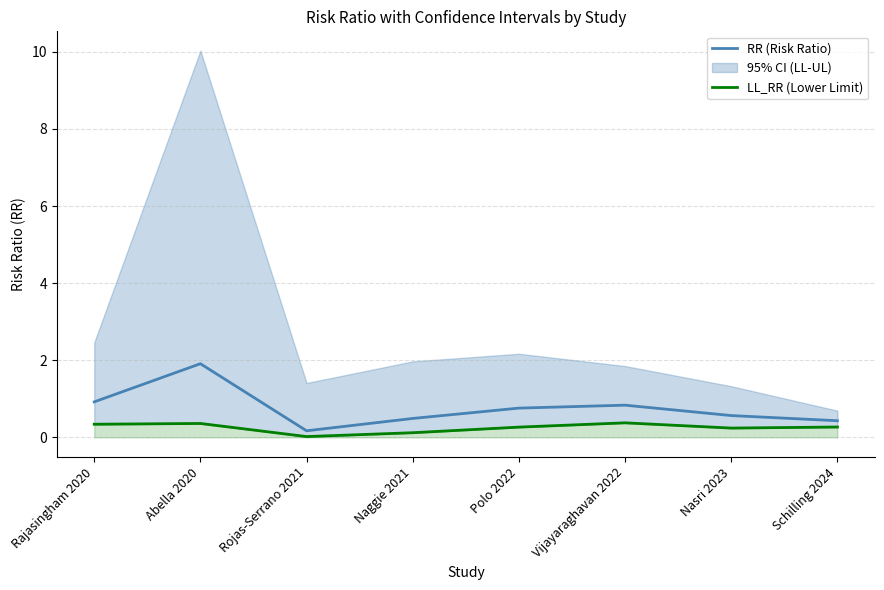

Reading left to right, transcribe all the data shown in this chart.

RR (Risk Ratio): Rajasingham 2020=0.9	Abella 2020=1.9	Rojas-Serrano 2021=0.2	Naggie 2021=0.5	Polo 2022=0.8	Vijayaraghavan 2022=0.8	Nasri 2023=0.6	Schilling 2024=0.4
LL_RR (Lower Limit): Rajasingham 2020=0.3	Abella 2020=0.4	Rojas-Serrano 2021=0.0	Naggie 2021=0.1	Polo 2022=0.3	Vijayaraghavan 2022=0.4	Nasri 2023=0.2	Schilling 2024=0.3